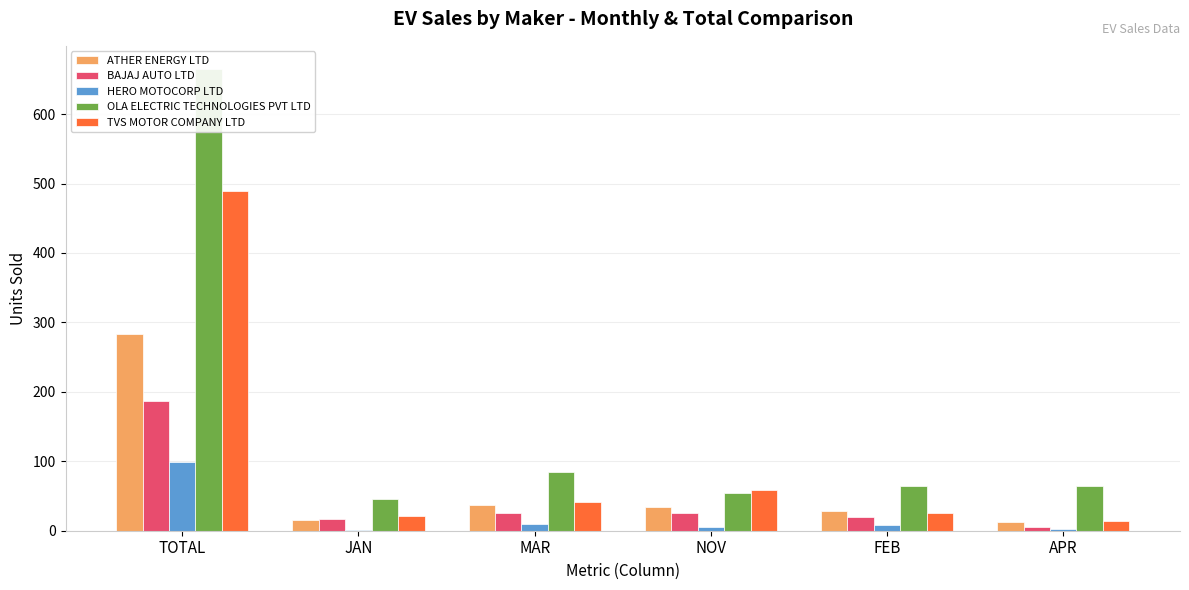

Is the value of BAJAJ AUTO LTD at MAR greater than the value of ATHER ENERGY LTD at FEB?

No